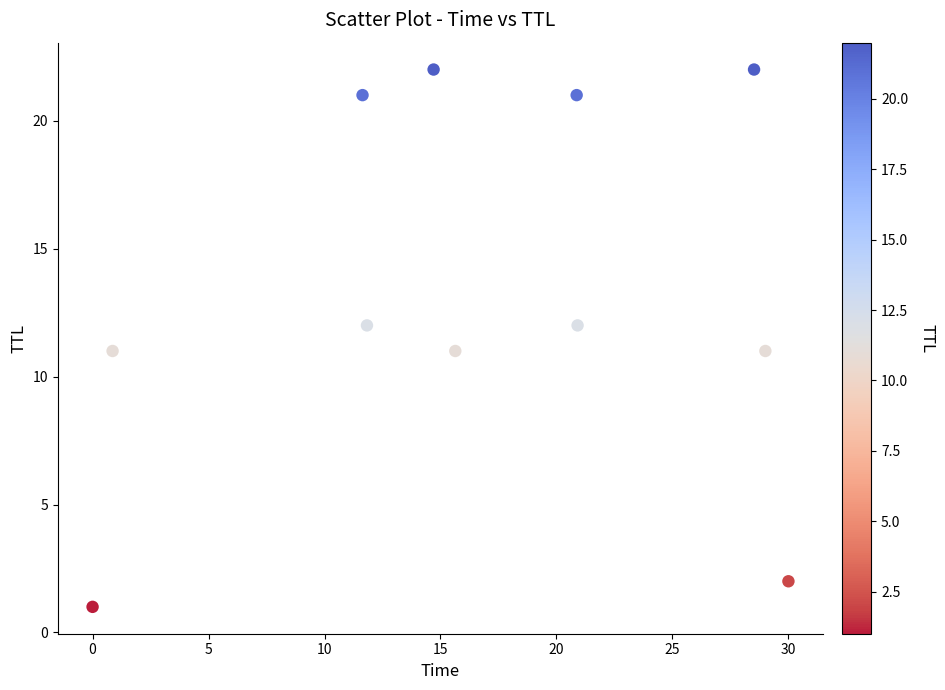

What is the average Y value?

13